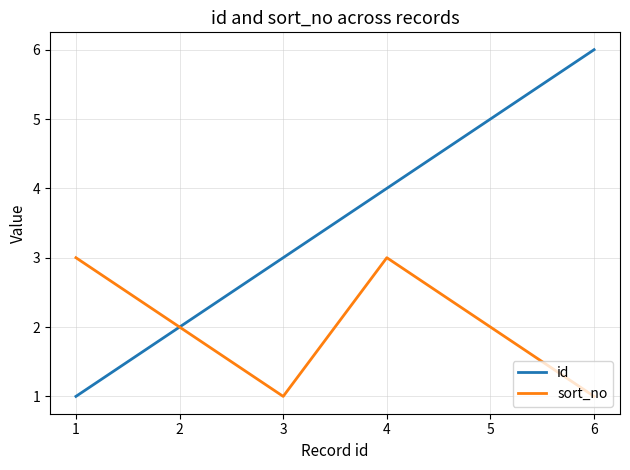

Read the sort_no value at 3.

1